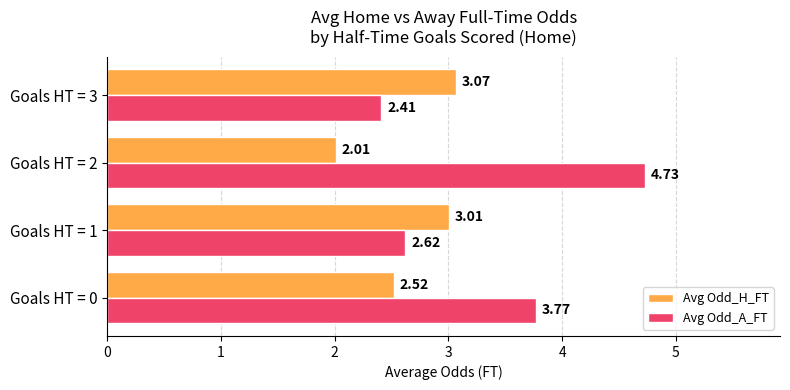

Which series has the widest spread of values?

Avg Odd_A_FT